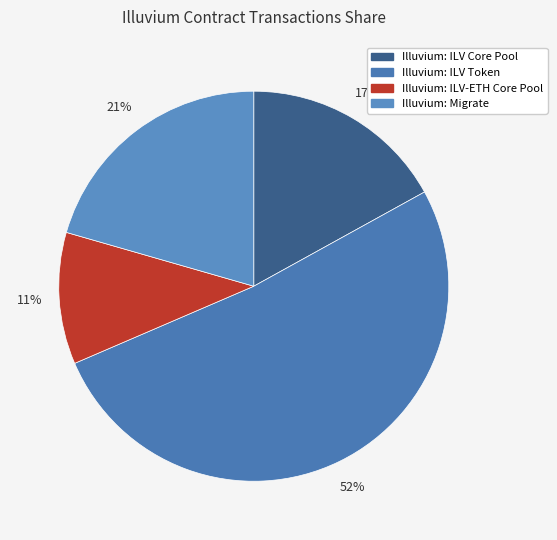

Is there a majority slice in this chart?

Yes